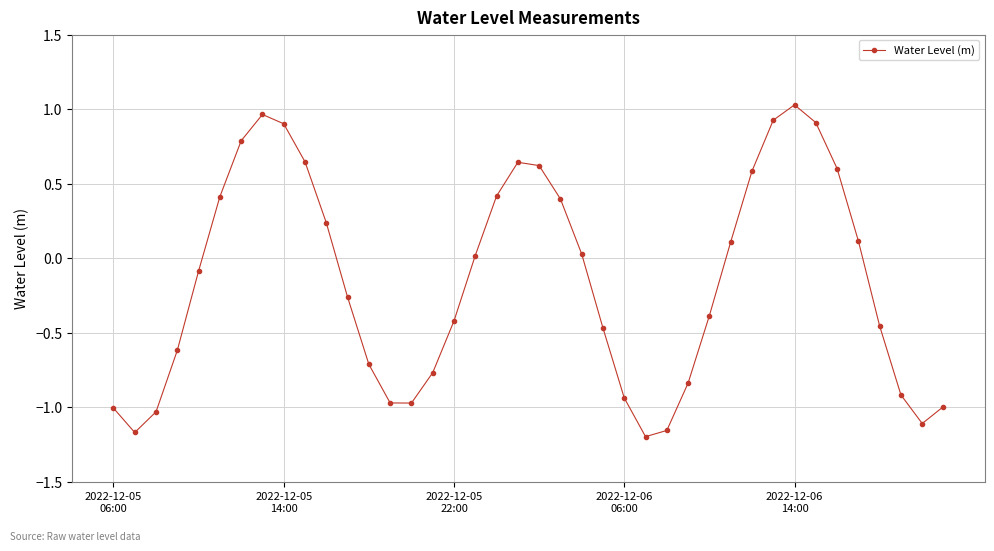

What is the difference between the second highest and minimum values?

2.2